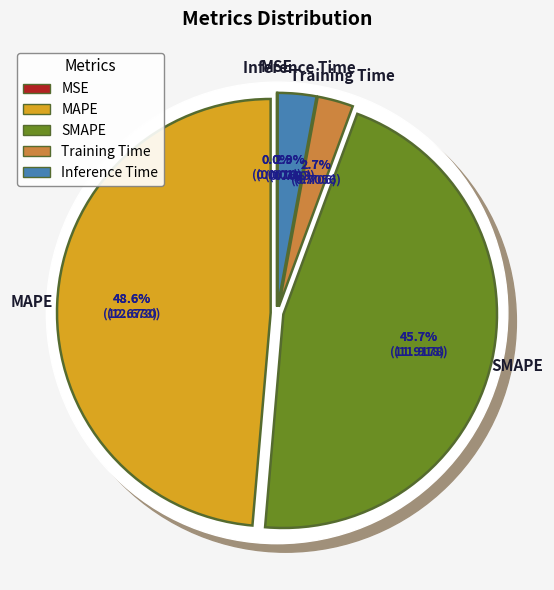

To the nearest percent, what percentage of the pie is Inference Time?

3%